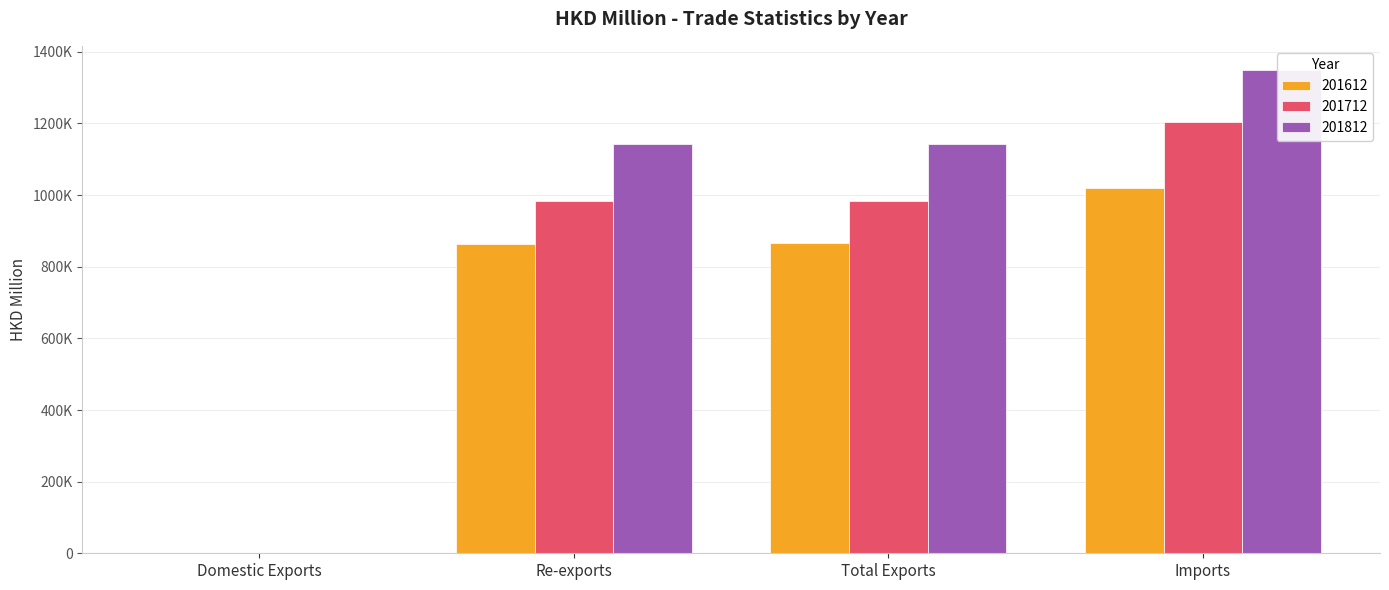

What is the difference between the maximum and minimum values in the 201712 series?

1202587.3